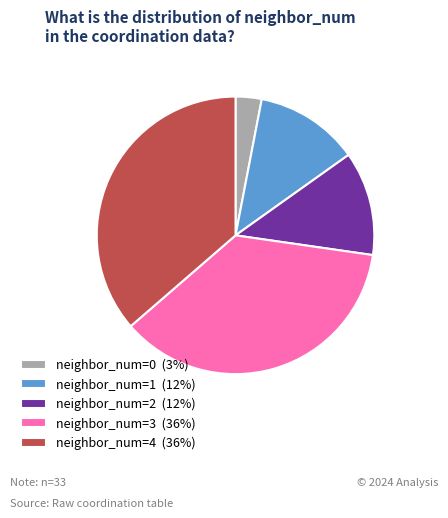

Approximately how many times larger is the value at neighbor_num=2 (12%) compared to neighbor_num=1 (12%)?

1.0